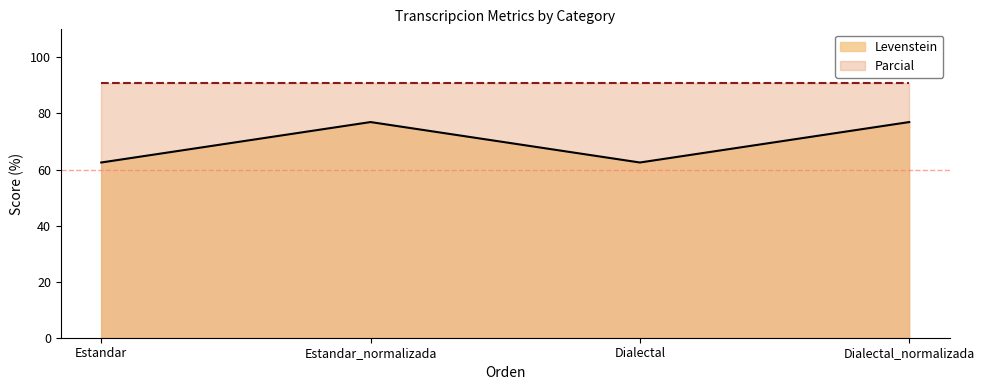

What is the difference between the maximum and second lowest values?

14.4